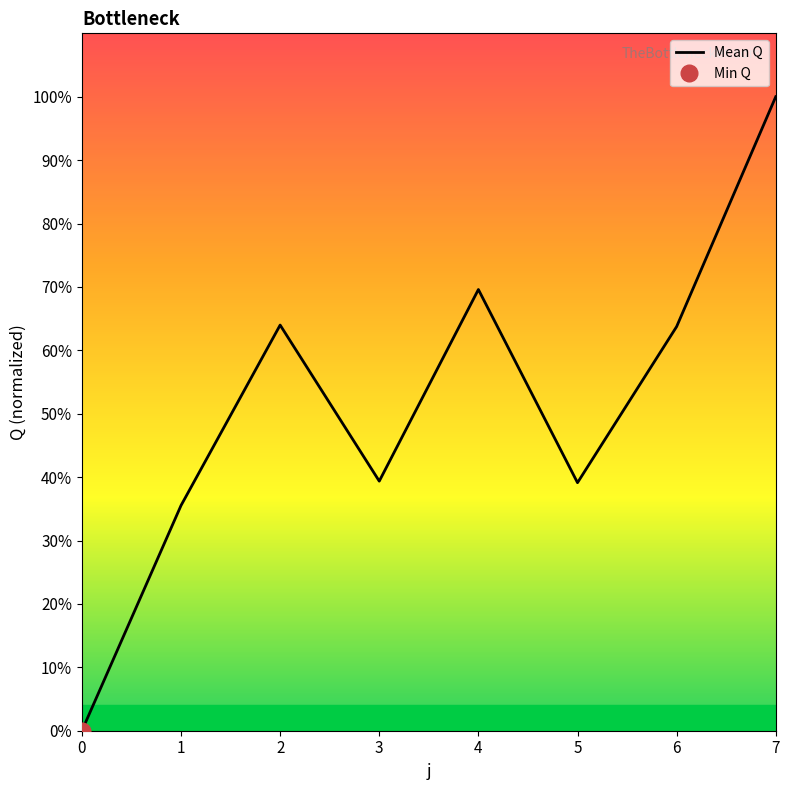

Where is the first local minimum?

3